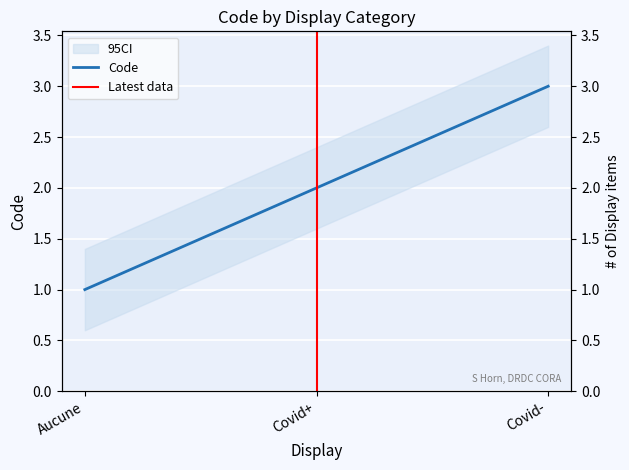

Rank the categories by value from lowest to highest.

Aucune, Covid+, Covid-